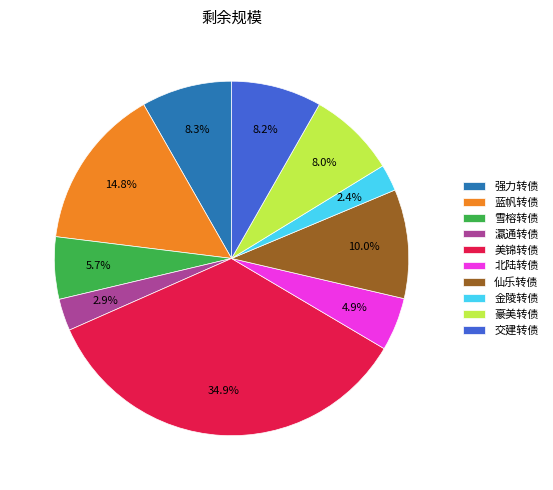

Count the number of slices in the pie.

10